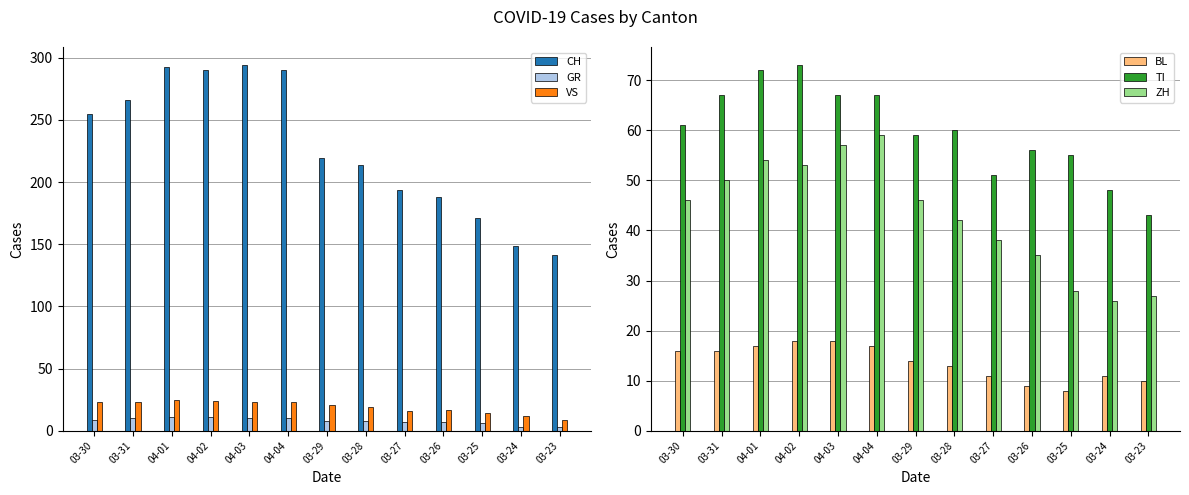

What is the spread (max minus min) of values at 03-31?

256